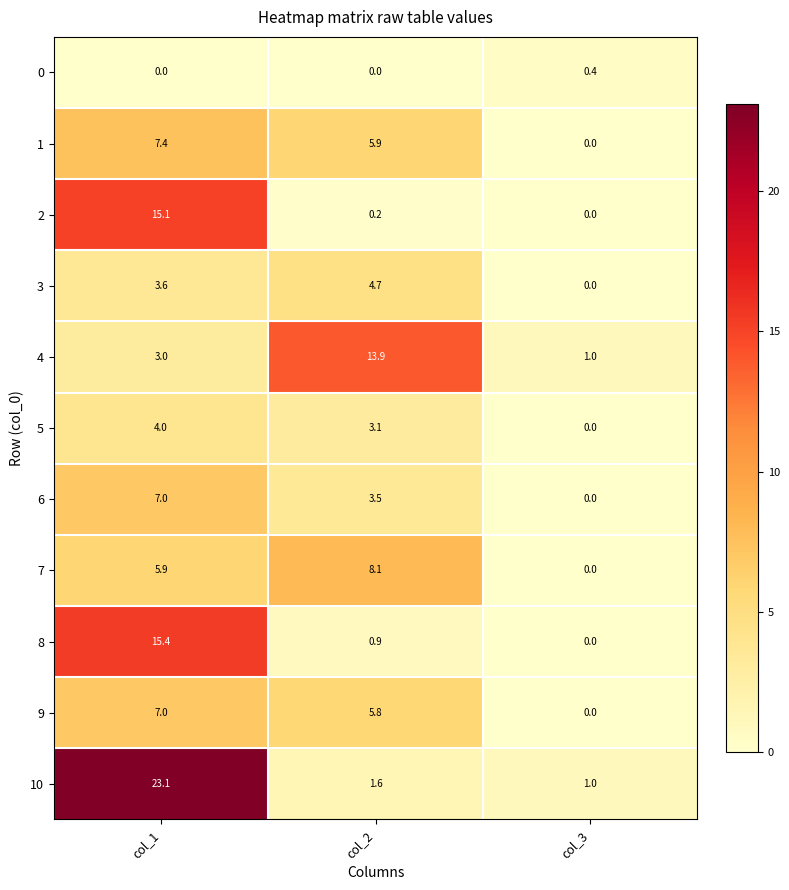

Which series has the largest total across all categories?

10